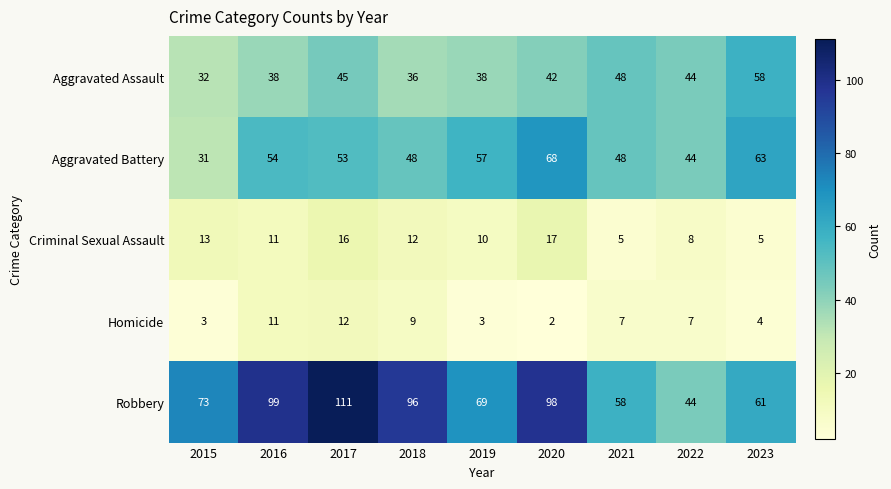

How many data points does each series have?

9